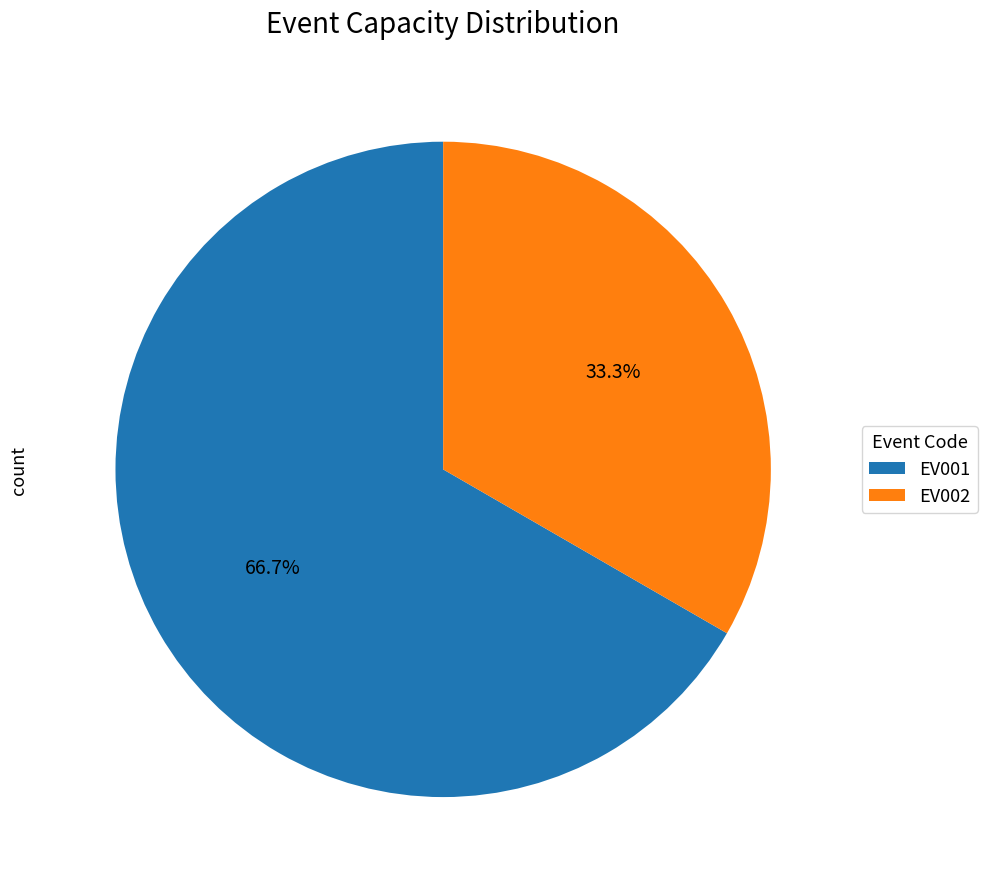

What is the total percentage of EV001 and EV002?

100.0%